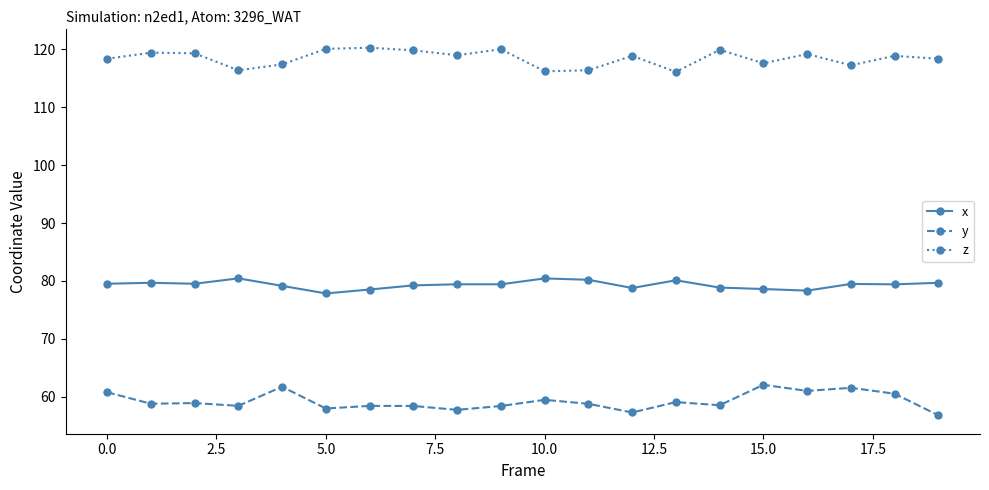

True or false: x and y intersect in this chart.

False